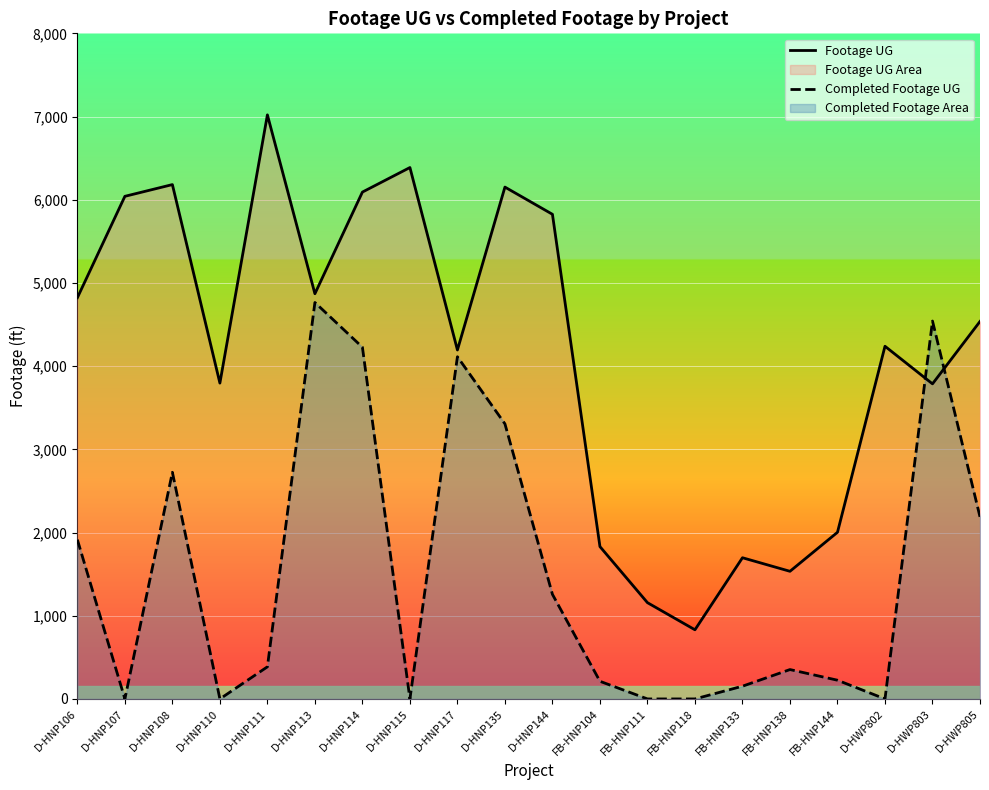

How many interior local peaks does the Completed Footage UG series have?

5